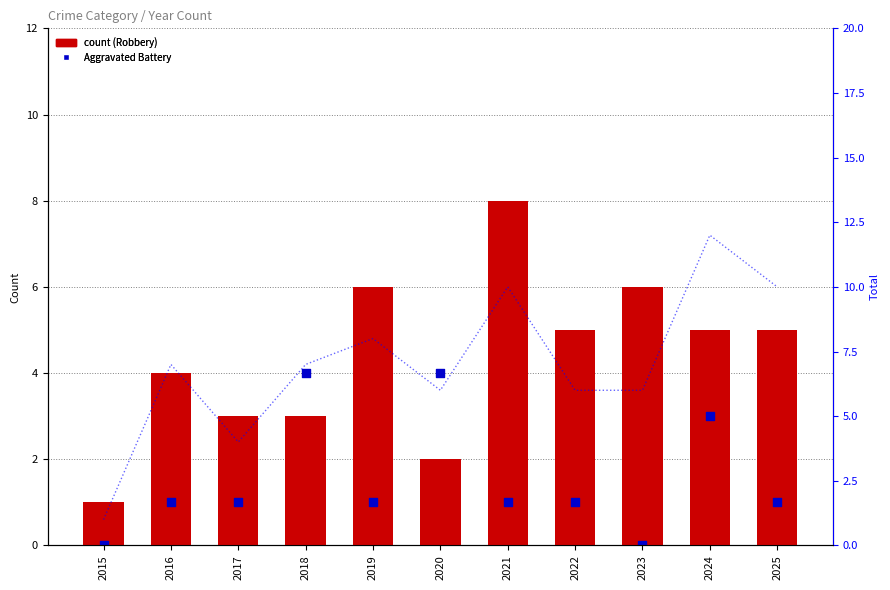

Which series has the largest Y range (max minus min)?

Total